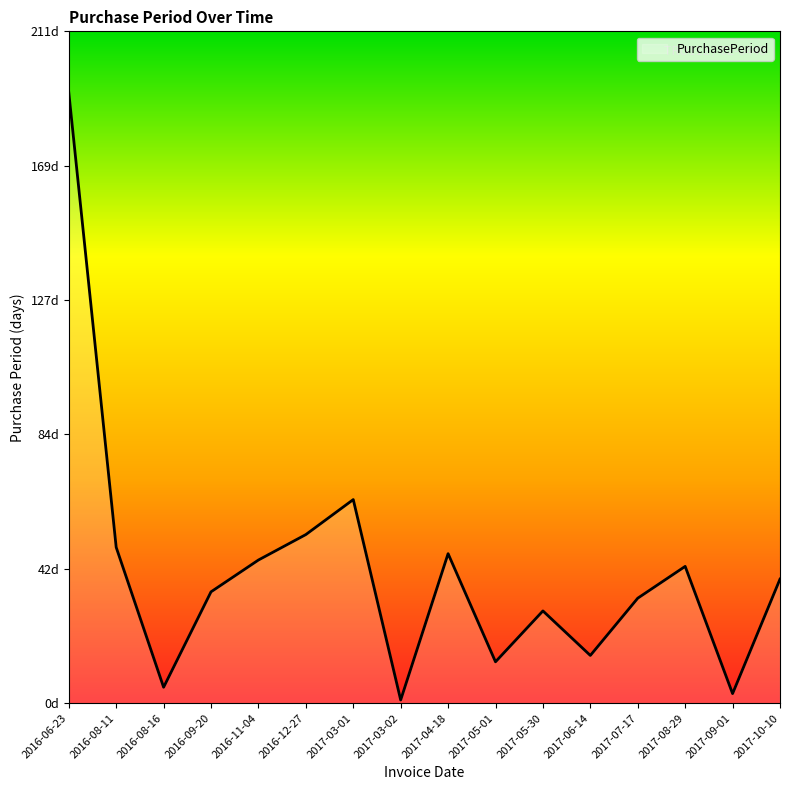

True or false: the data shows 79 at 2016-12-27.

False